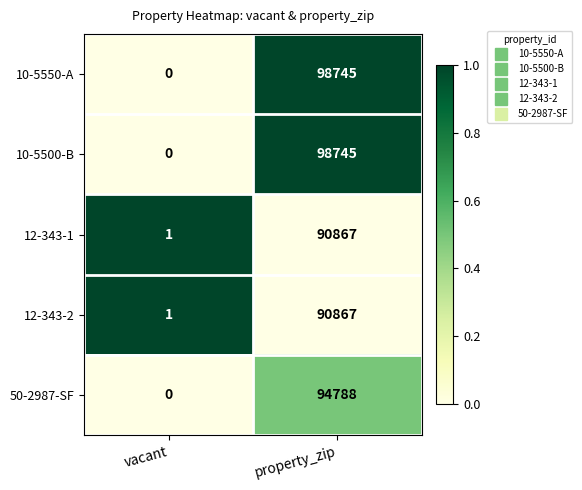

What is the sum of all 12-343-1 values?

90868